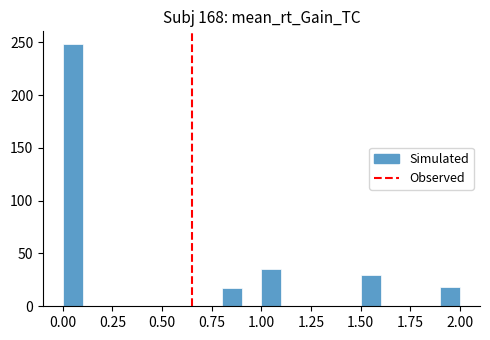

Read against the x-axis, roughly where is the centre of the tallest bar?

0.05